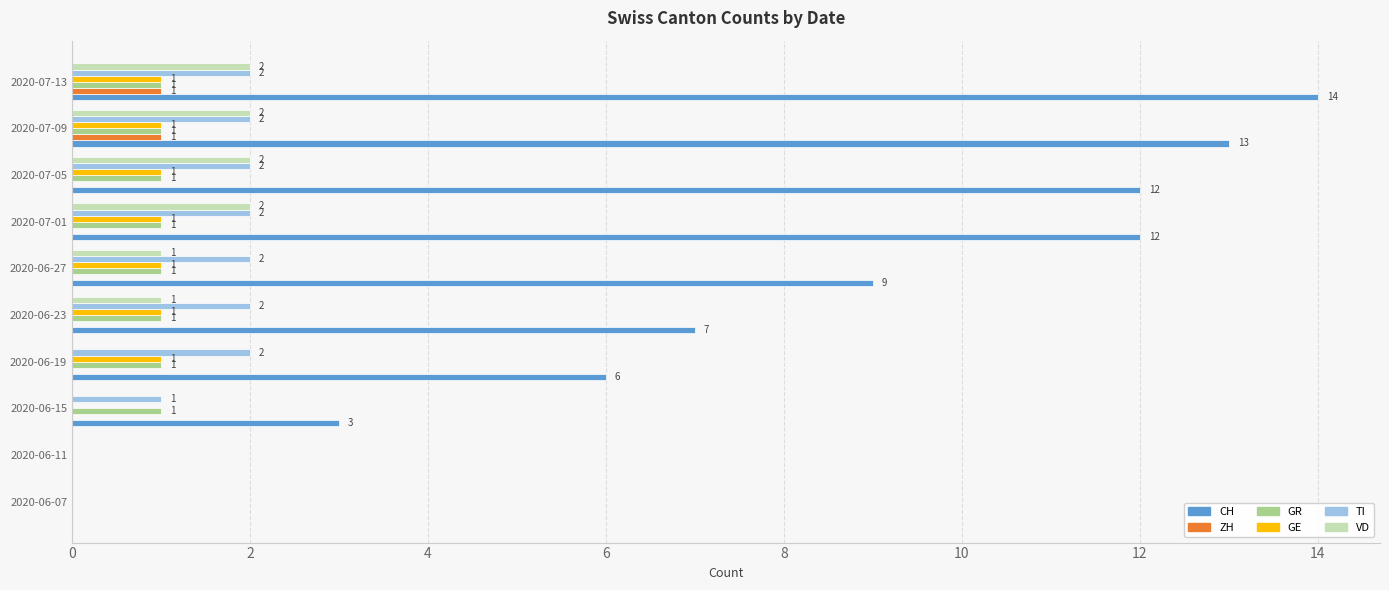

At which label does CH reach its peak?

2020-07-13